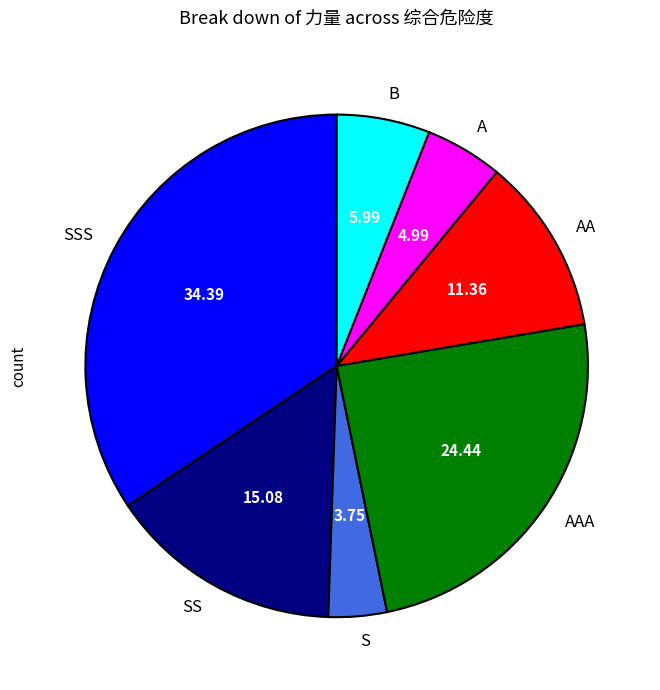

What is the largest slice in the pie chart?

SSS